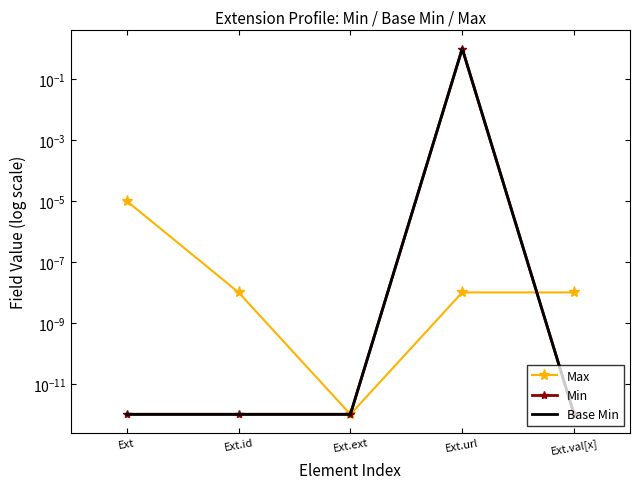

What is the average value of the Base Min series?

0.2